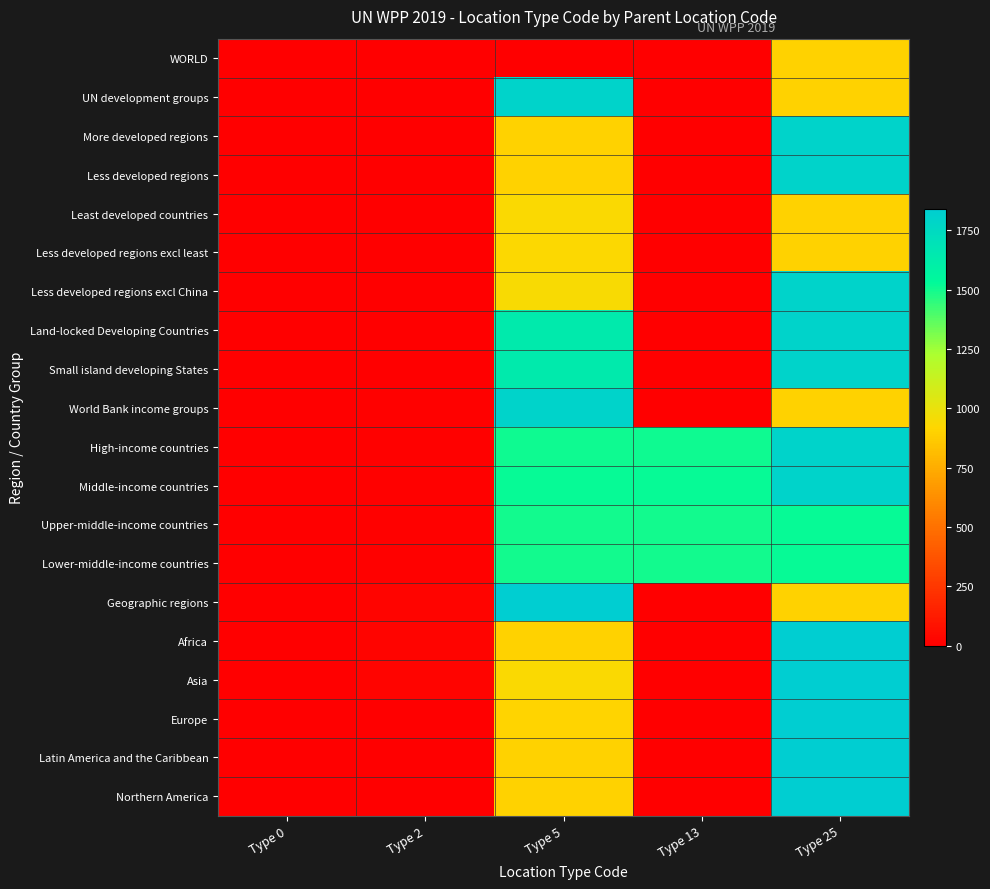

Reading left to right, transcribe all the data shown in this chart.

WORLD: Type 0=0	Type 2=0	Type 5=0	Type 13=0	Type 25=900
UN development groups: Type 0=0	Type 2=5	Type 5=1803	Type 13=0	Type 25=900
More developed regions: Type 0=0	Type 2=5	Type 5=901	Type 13=0	Type 25=1803
Less developed regions: Type 0=0	Type 2=5	Type 5=902	Type 13=0	Type 25=1803
Least developed countries: Type 0=0	Type 2=5	Type 5=941	Type 13=0	Type 25=902
Less developed regions excl least: Type 0=0	Type 2=5	Type 5=934	Type 13=0	Type 25=902
Less developed regions excl China: Type 0=0	Type 2=5	Type 5=948	Type 13=0	Type 25=1803
Land-locked Developing Countries: Type 0=0	Type 2=5	Type 5=1636	Type 13=0	Type 25=1803
Small island developing States: Type 0=0	Type 2=5	Type 5=1637	Type 13=0	Type 25=1803
World Bank income groups: Type 0=0	Type 2=13	Type 5=1802	Type 13=0	Type 25=900
High-income countries: Type 0=0	Type 2=13	Type 5=1503	Type 13=1503	Type 25=1802
Middle-income countries: Type 0=0	Type 2=13	Type 5=1517	Type 13=1517	Type 25=1802
Upper-middle-income countries: Type 0=0	Type 2=13	Type 5=1502	Type 13=1502	Type 25=1517
Lower-middle-income countries: Type 0=0	Type 2=13	Type 5=1501	Type 13=1501	Type 25=1517
Geographic regions: Type 0=0	Type 2=25	Type 5=1840	Type 13=0	Type 25=900
Africa: Type 0=0	Type 2=25	Type 5=903	Type 13=0	Type 25=1840
Asia: Type 0=0	Type 2=25	Type 5=935	Type 13=0	Type 25=1840
Europe: Type 0=0	Type 2=2	Type 5=908	Type 13=0	Type 25=1840
Latin America and the Caribbean: Type 0=0	Type 2=2	Type 5=904	Type 13=0	Type 25=1840
Northern America: Type 0=0	Type 2=2	Type 5=905	Type 13=0	Type 25=1840